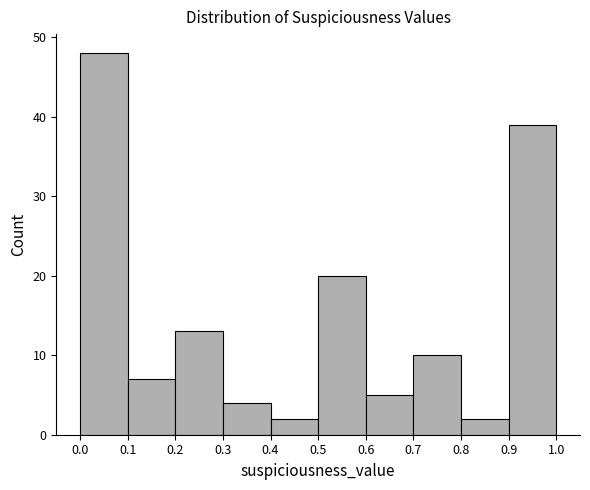

Reading left to right, list every bar in this chart as the range it spans on the x-axis followed by its height. The values are not printed on the chart, so give them approximately, as read against the axis.

0.0 to 0.1: 48
0.1 to 0.2: 7
0.2 to 0.3: 13
0.3 to 0.4: 4
0.4 to 0.5: 2
0.5 to 0.6: 20
0.6 to 0.7: 5
0.7 to 0.8: 10
0.8 to 0.9: 2
0.9 to 1.0: 39